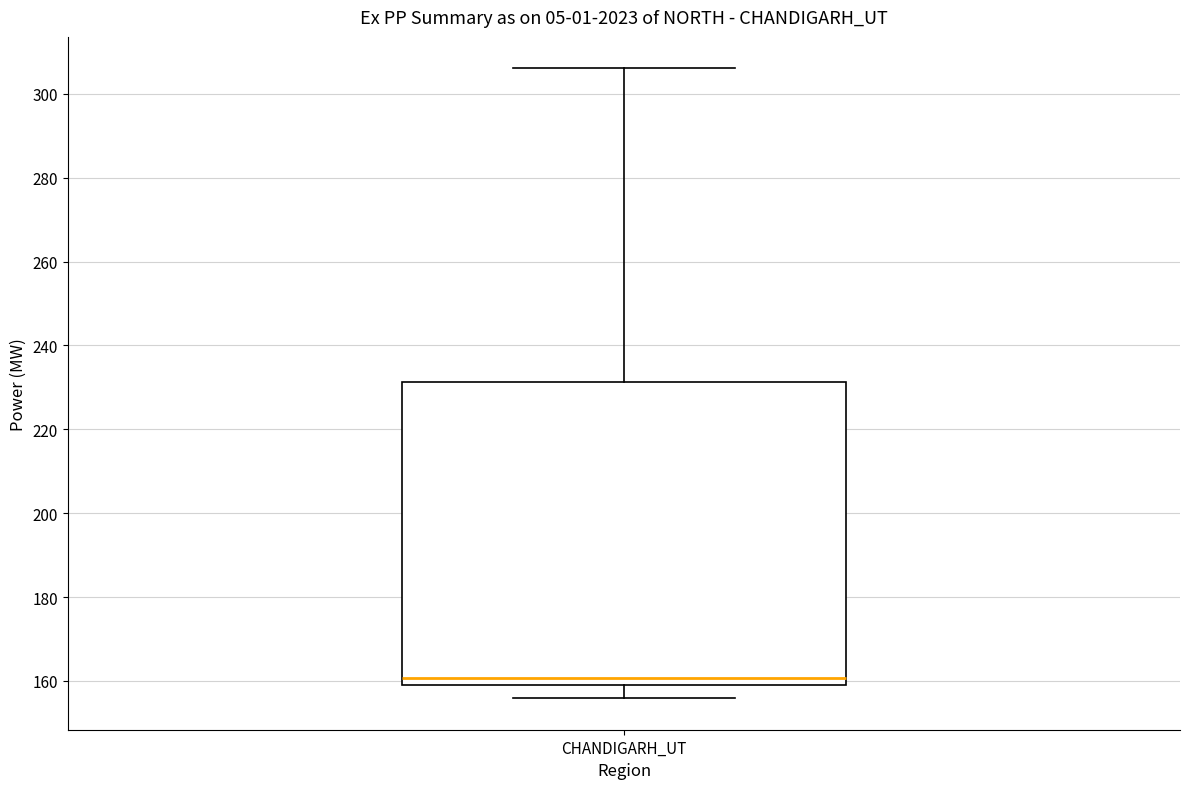

Transcribe this box plot: give where the median line is, the range the box spans, and where the two whiskers end, as read against the y-axis. The values are not printed on the chart, so give them approximately, as read against the axis.

median 160, box 158 to 232, whiskers 156 to 306